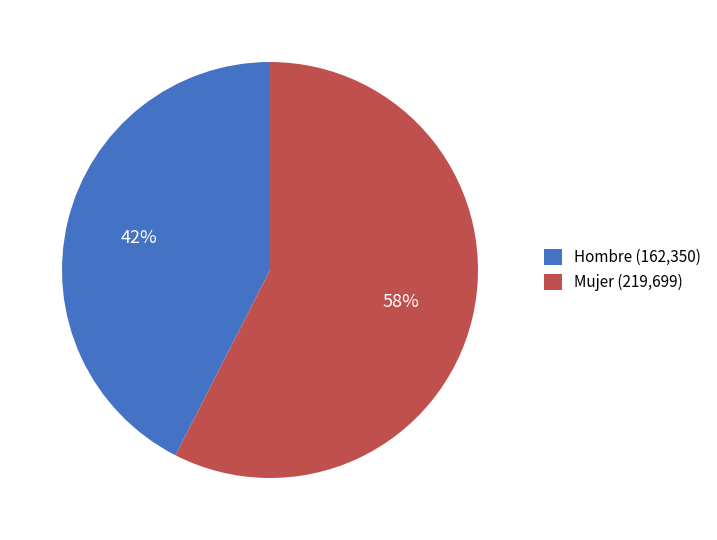

Rank the categories by value from highest to lowest.

Mujer (219,699), Hombre (162,350)